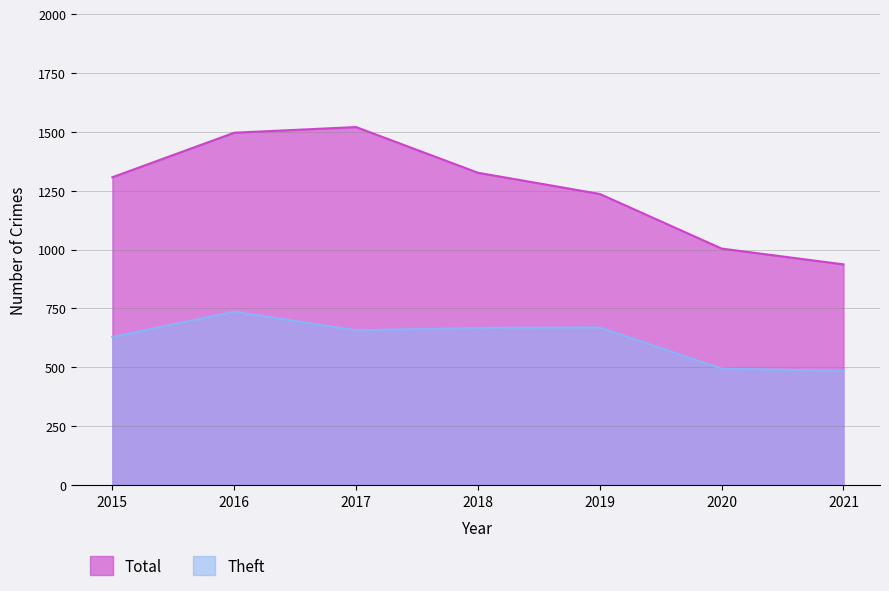

How many values in the Total series exceed 1307?

3